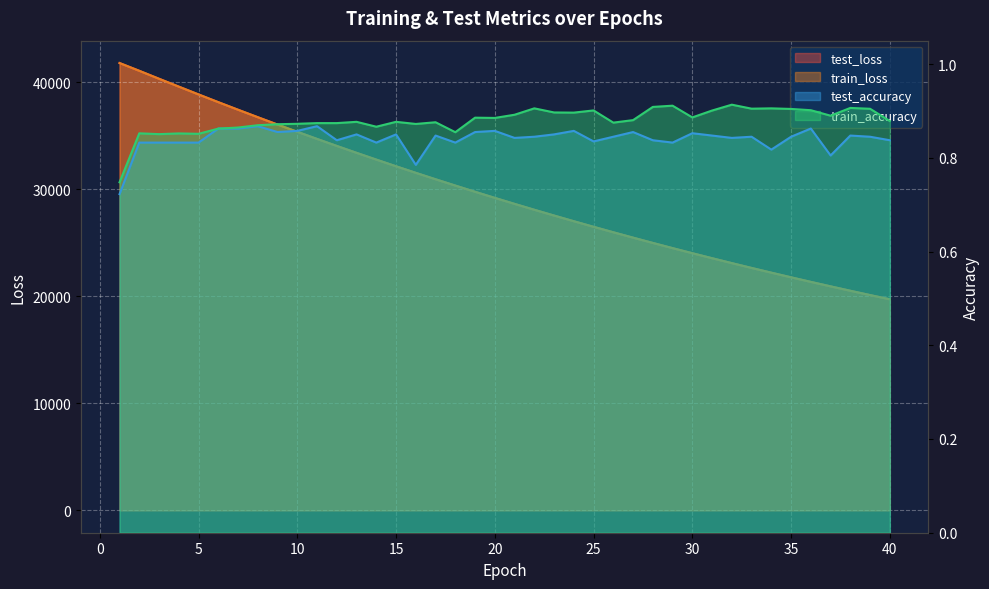

How many lines are shown in the chart?

4